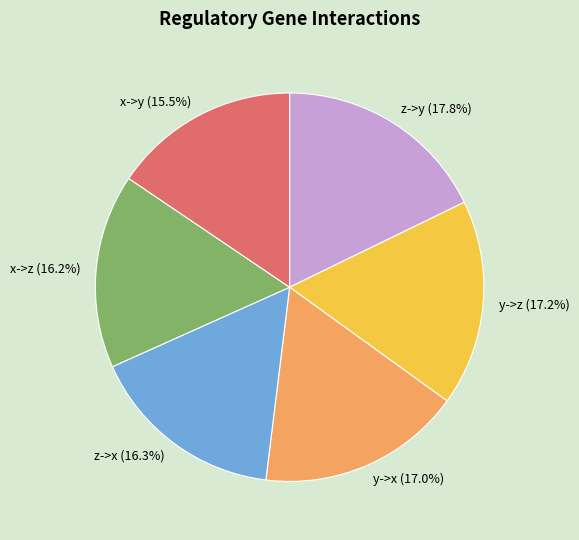

Is there any slice that represents more than half of the pie?

No